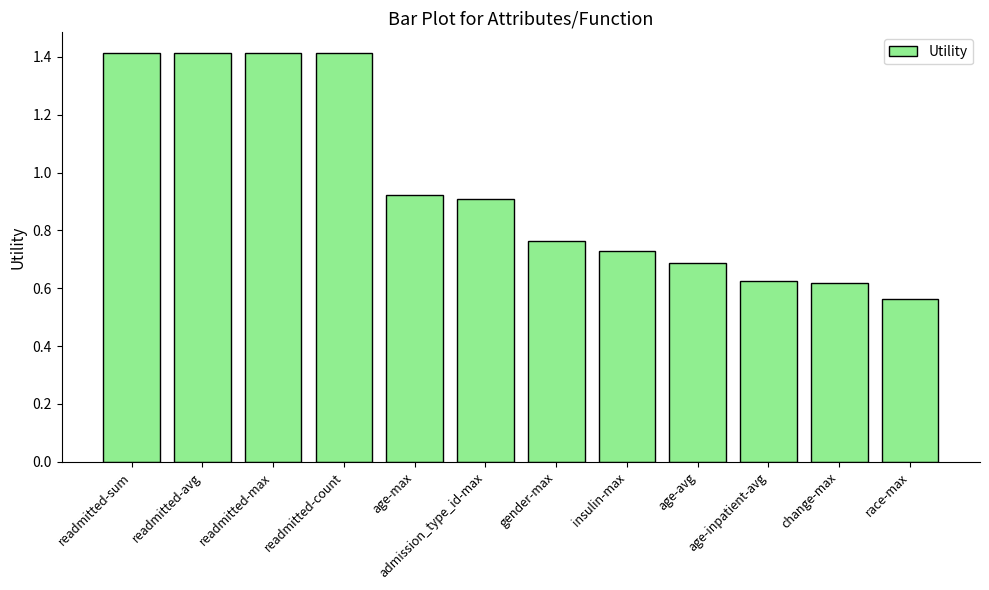

What is the sum of the values at race-max and admission_type_id-max?

1.5